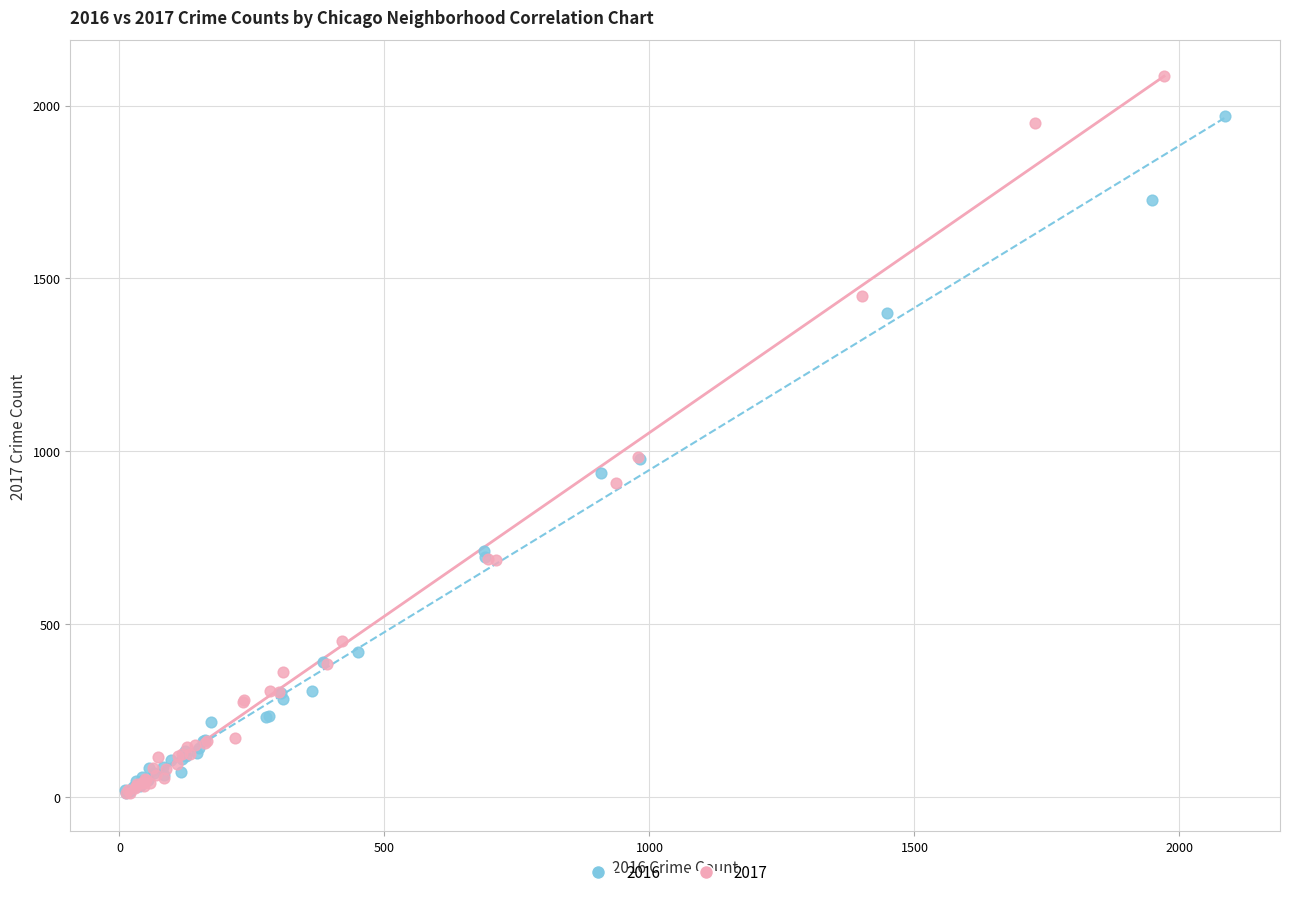

Which series has the widest spread of Y values?

2017